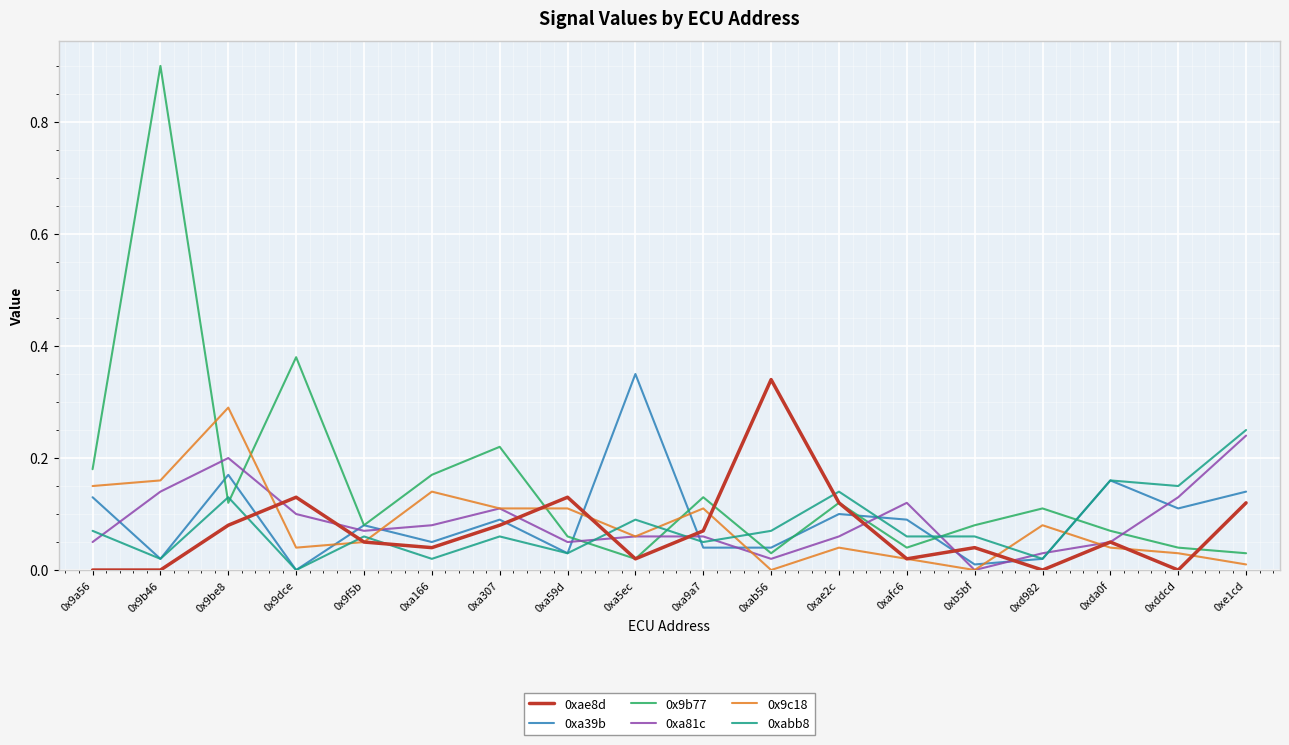

Is it true that 0xae8d equals 0.1 at 0xa307?

True